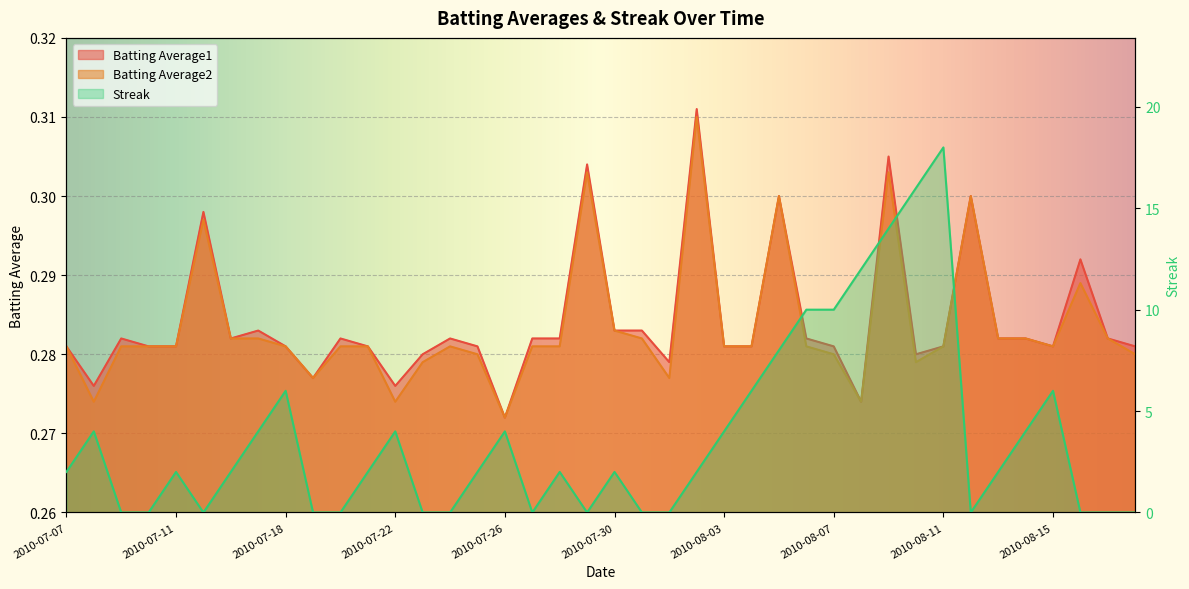

At which label does Batting Average1 reach its peak?

2010-08-02